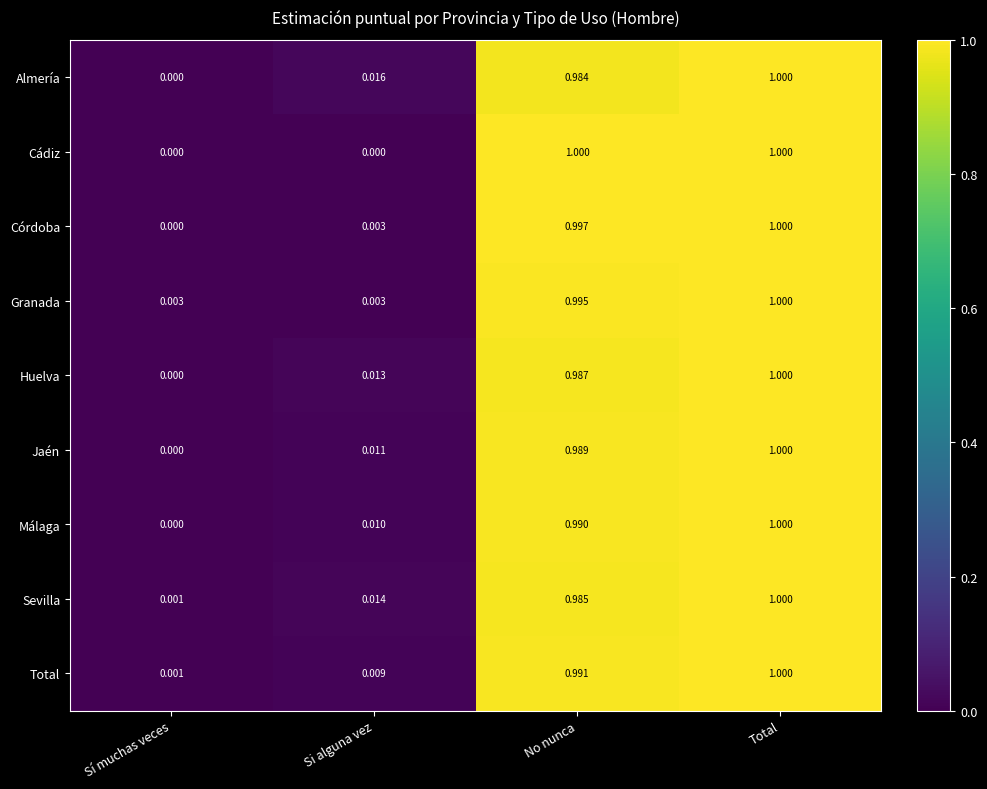

Which series changed the most between Sí muchas veces and Si alguna vez?

Almería